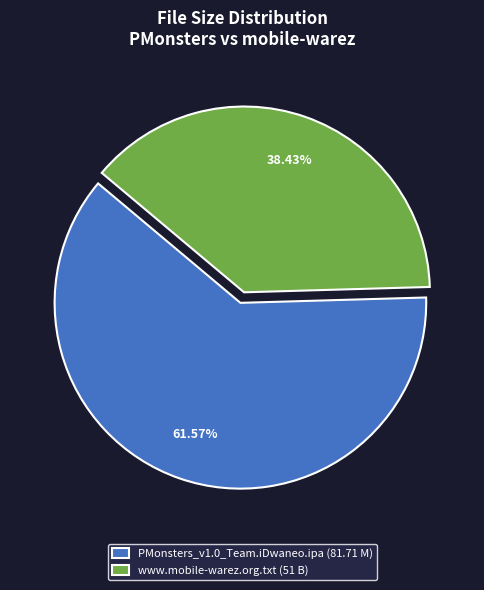

What is the ratio of the value at PMonsters_v1.0_Team.iDwaneo.ipa to the value at www.mobile-warez.org.txt?

1.6